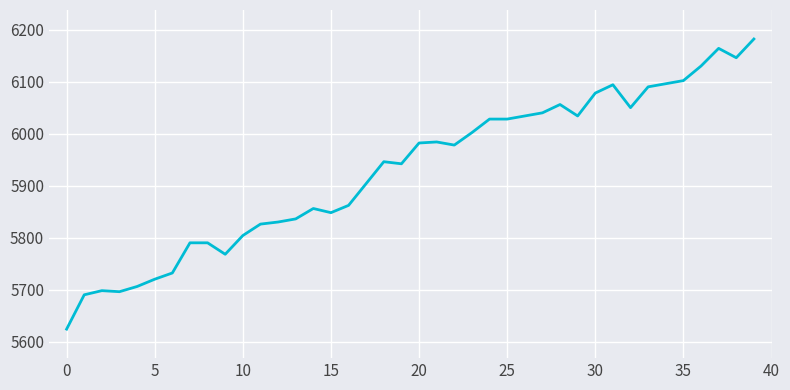

What is the difference between the maximum and minimum values?

558